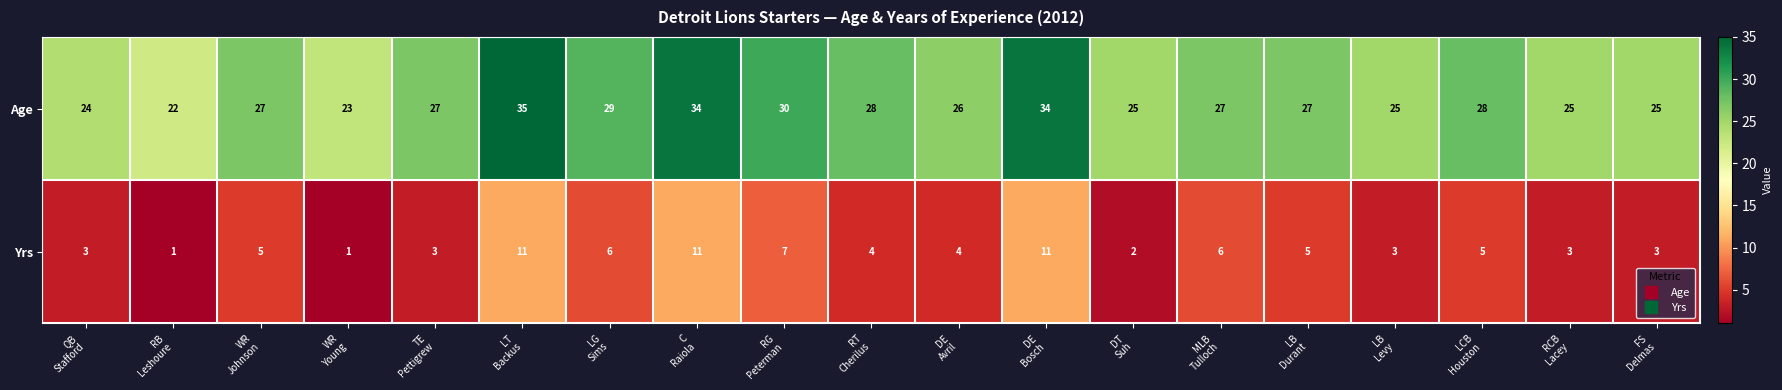

How many distinct data groups are displayed?

2